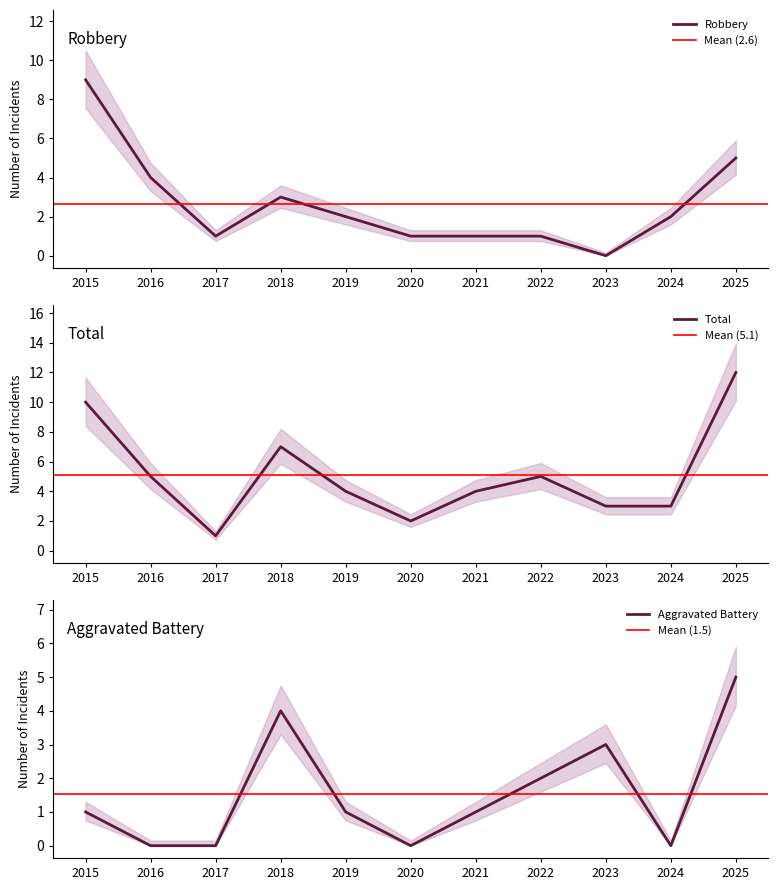

List the series in order of their overall mean, highest first.

Total, Robbery, Aggravated Battery